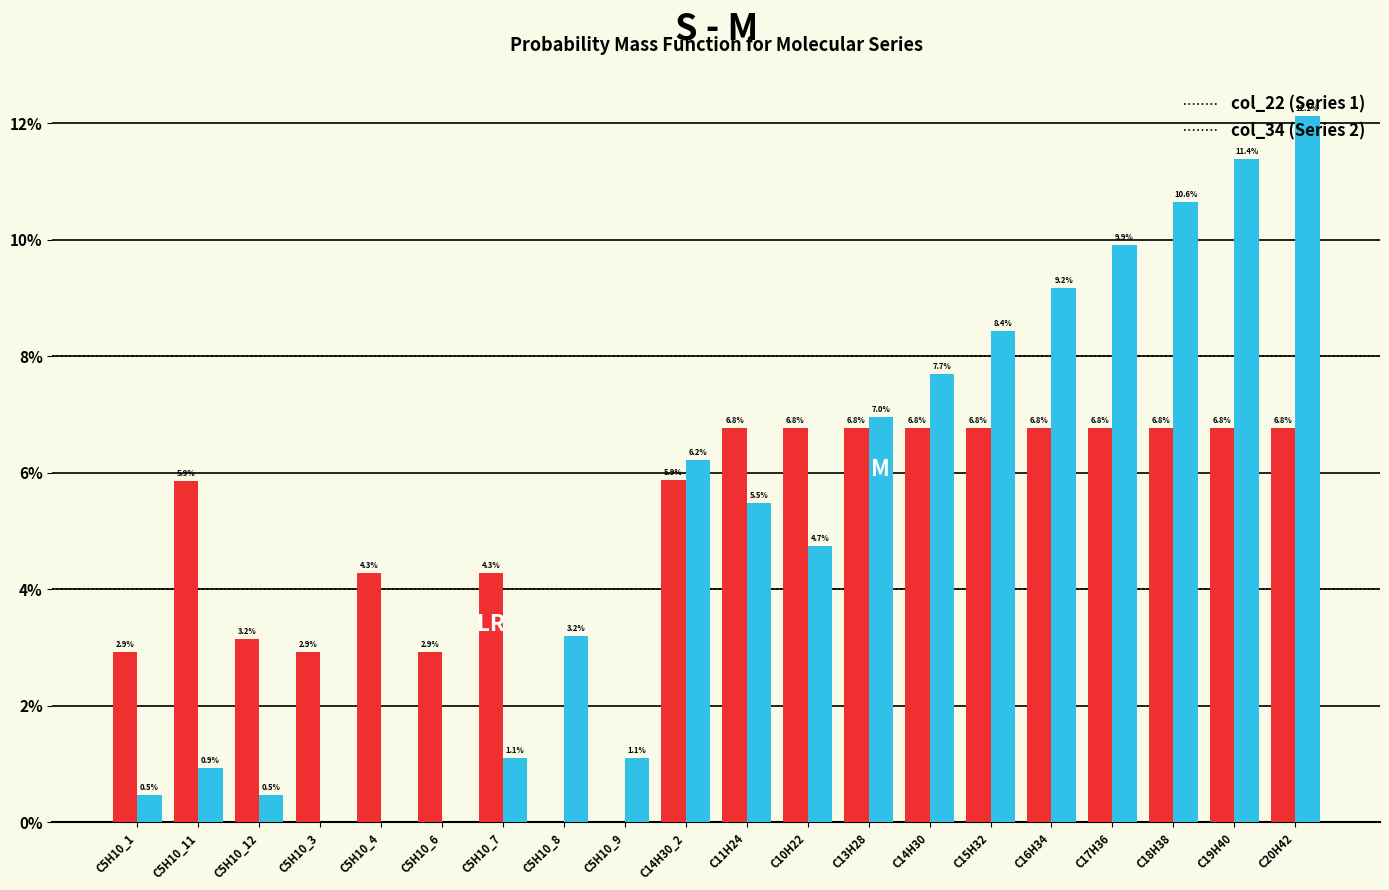

What is the total value across all series at C20H42?

18.9